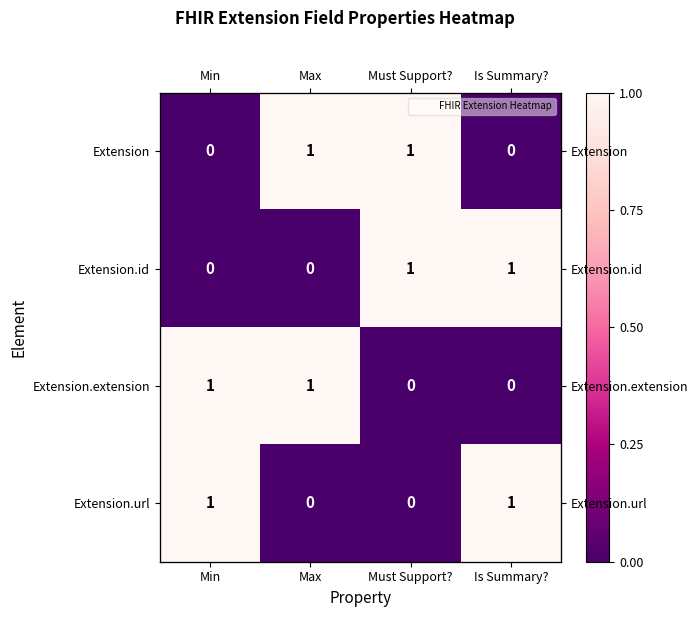

Is the value of Extension.id at Is Summary? greater than the value of Extension at Is Summary??

Yes